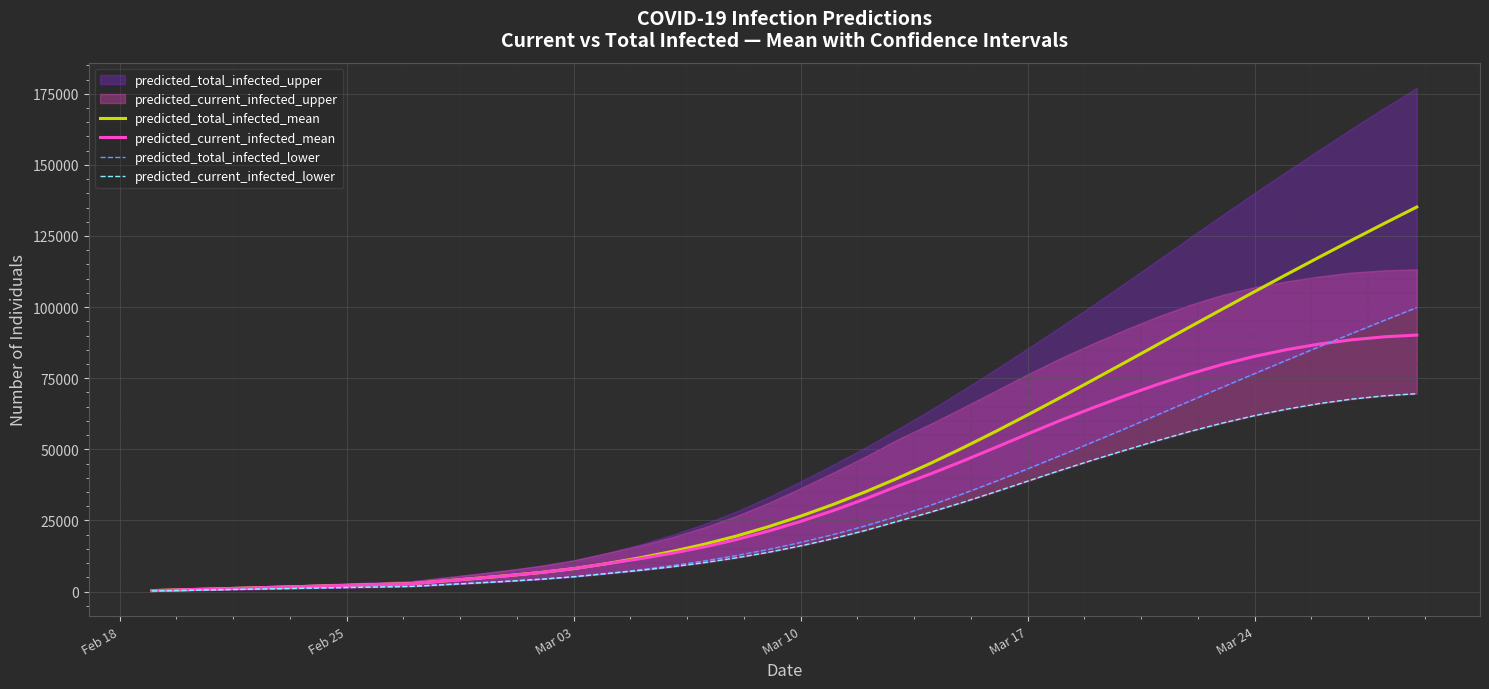

How many data points in predicted_current_infected_lower are less than 16030?

20